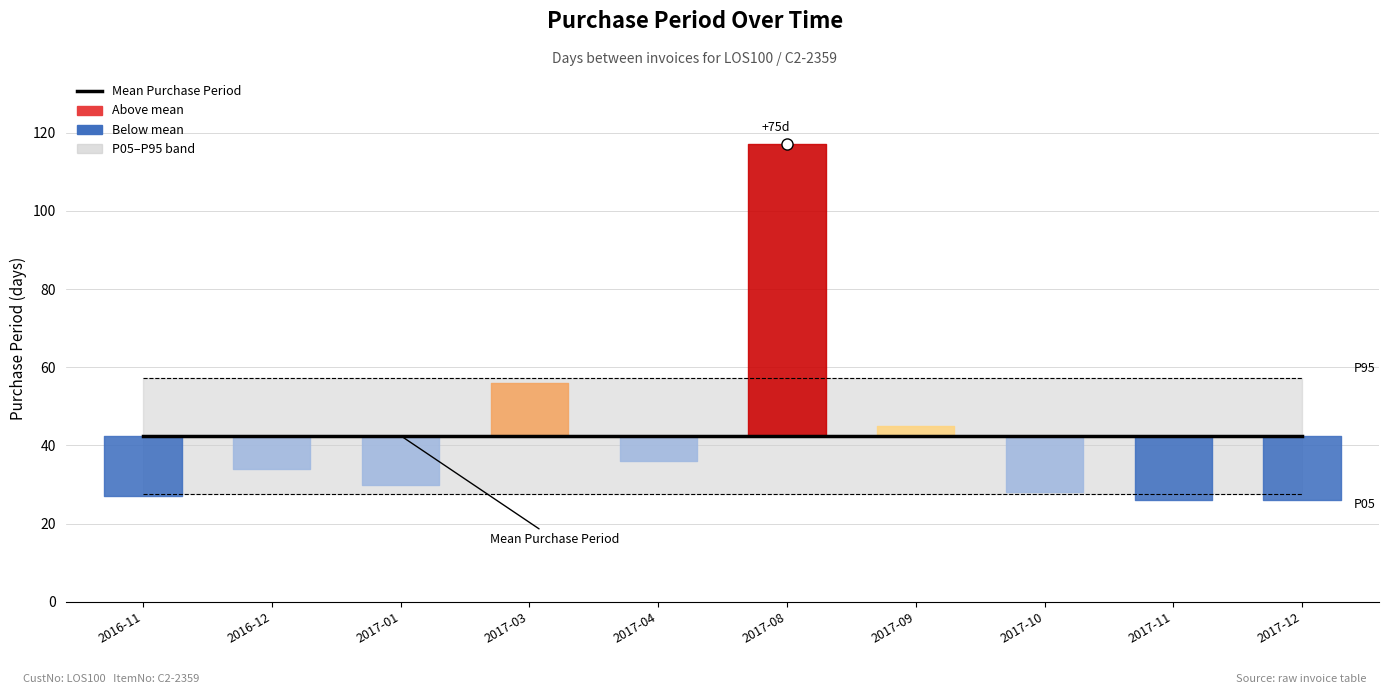

What position from the right is 2017-09-15?

4